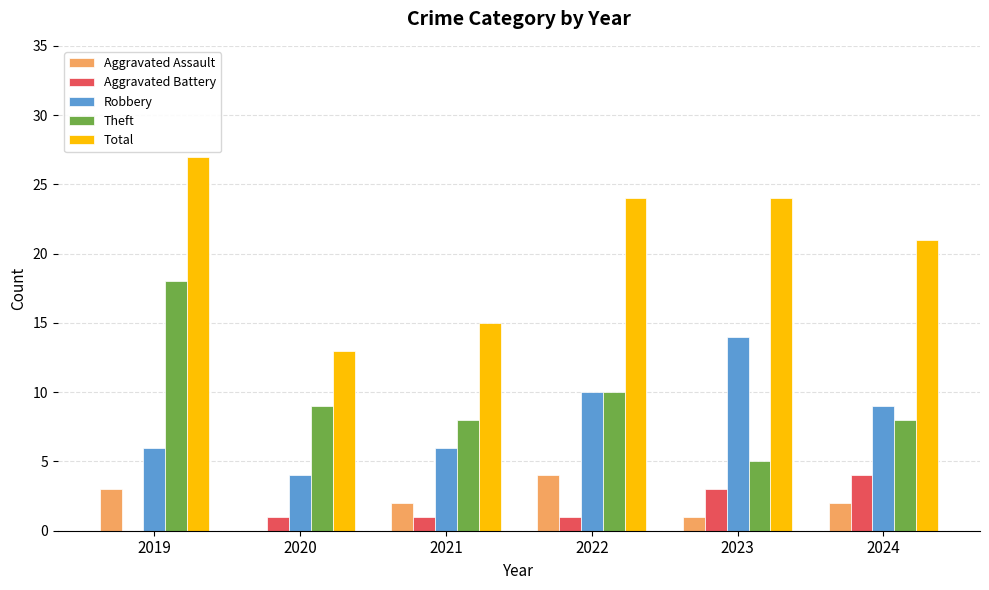

What is the difference between the Aggravated Battery values at 2023 and 2020?

2